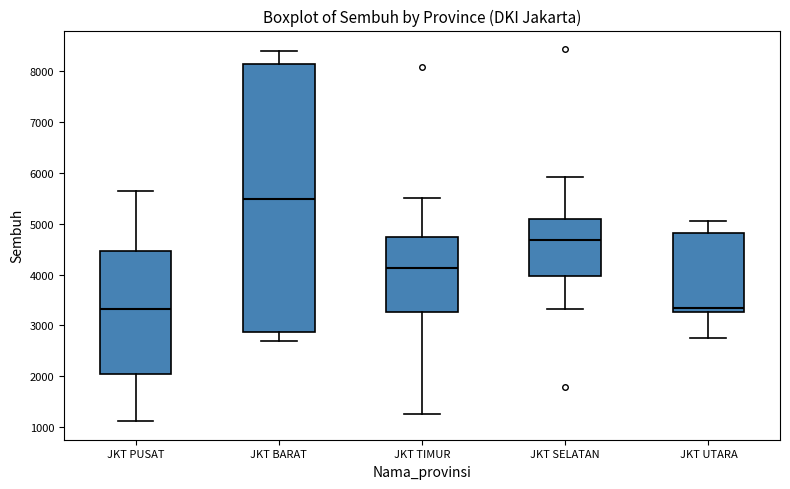

Reading left to right, read every box against the y-axis: the position of its median line, the range the box covers, and the ends of its whiskers. The values are not printed on the chart, so give them approximately, as read against the axis.

JKT PUSAT: median 3300, box 2000 to 4500, whiskers 1100 to 5600
JKT BARAT: median 5500, box 2900 to 8100, whiskers 2700 to 8400
JKT TIMUR: median 4100, box 3300 to 4700, whiskers 1300 to 5500
JKT SELATAN: median 4700, box 4000 to 5100, whiskers 3300 to 5900
JKT UTARA: median 3300 (just above the box's lower edge), box 3300 to 4800, whiskers 2800 to 5100